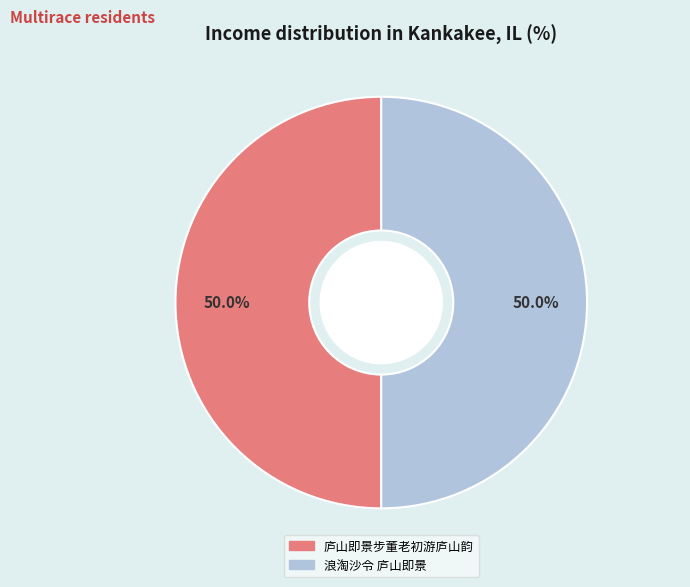

What is the ratio of the value at 浪淘沙令 庐山即景 to the value at 庐山即景步董老初游庐山韵?

1.0